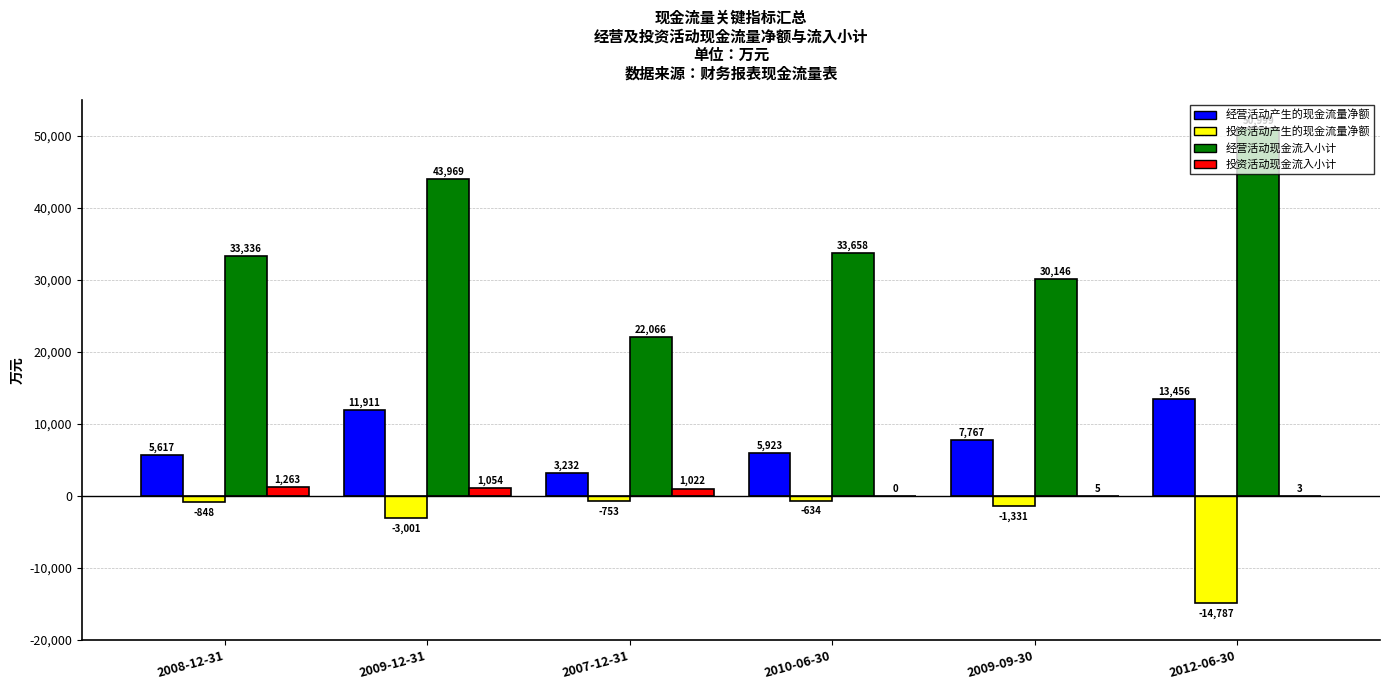

Is the value of 经营活动现金流入小计 at 2010-06-30 greater than the value of 投资活动现金流入小计 at 2009-09-30?

Yes